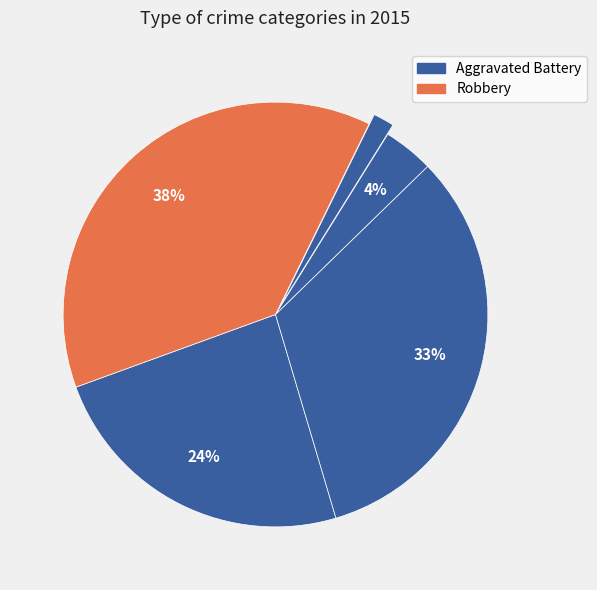

How many segments does this pie chart have?

5